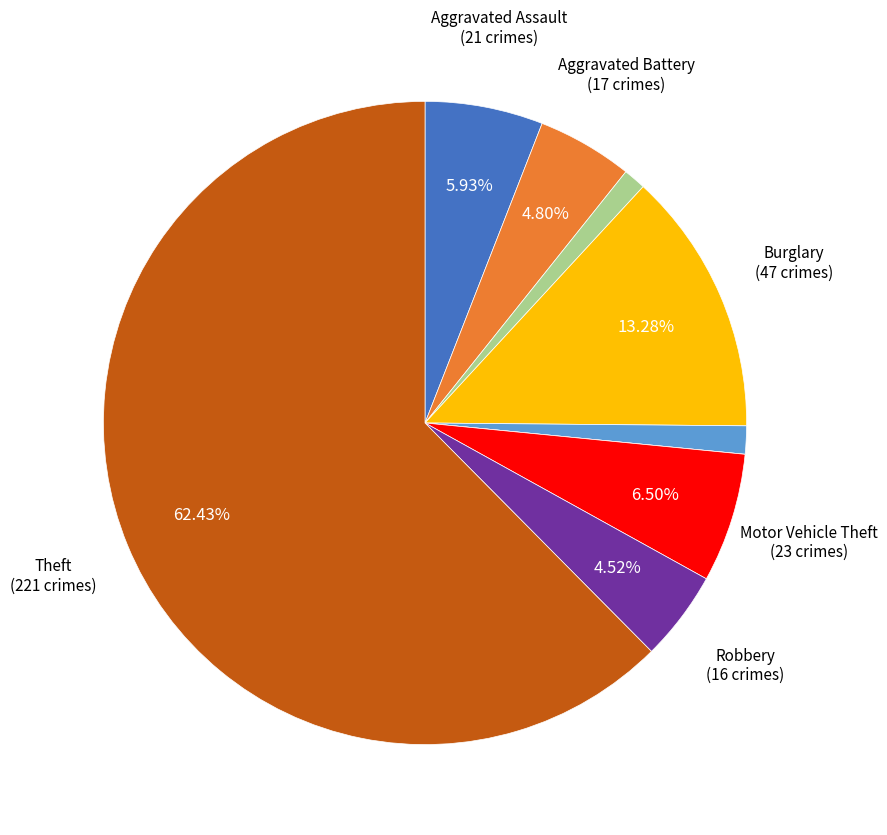

Is there any slice that represents more than half of the pie?

Yes